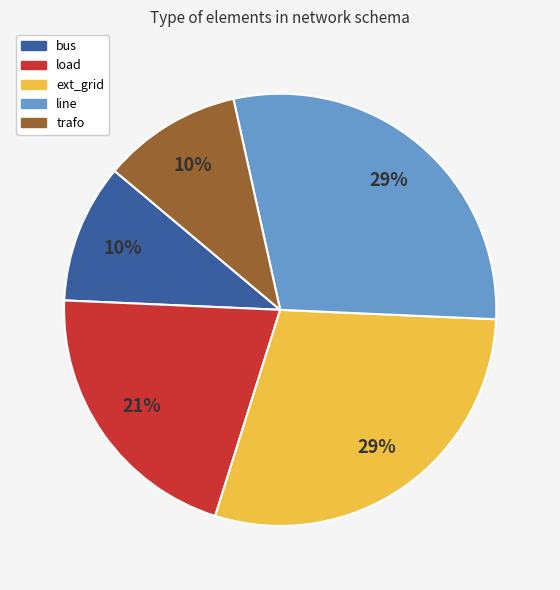

To the nearest percent, what portion does line represent?

29%